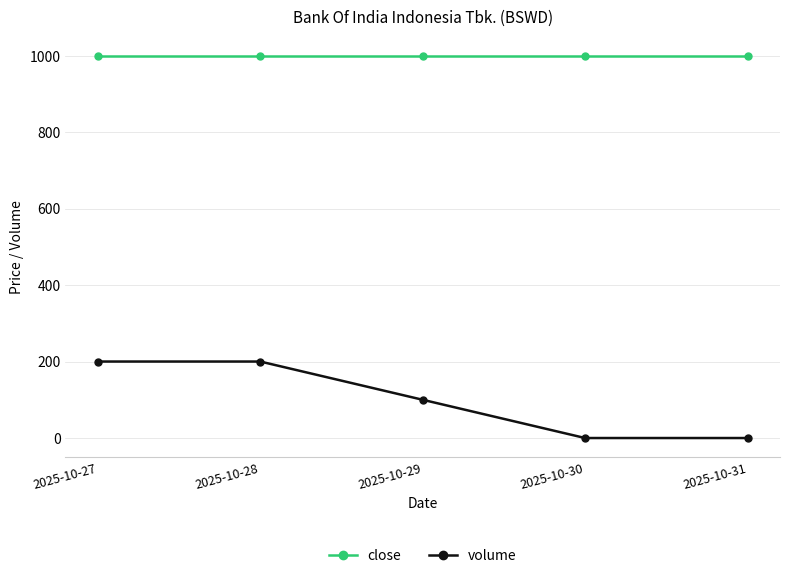

True or false: close has a value of 1000 at 2025-10-27.

True